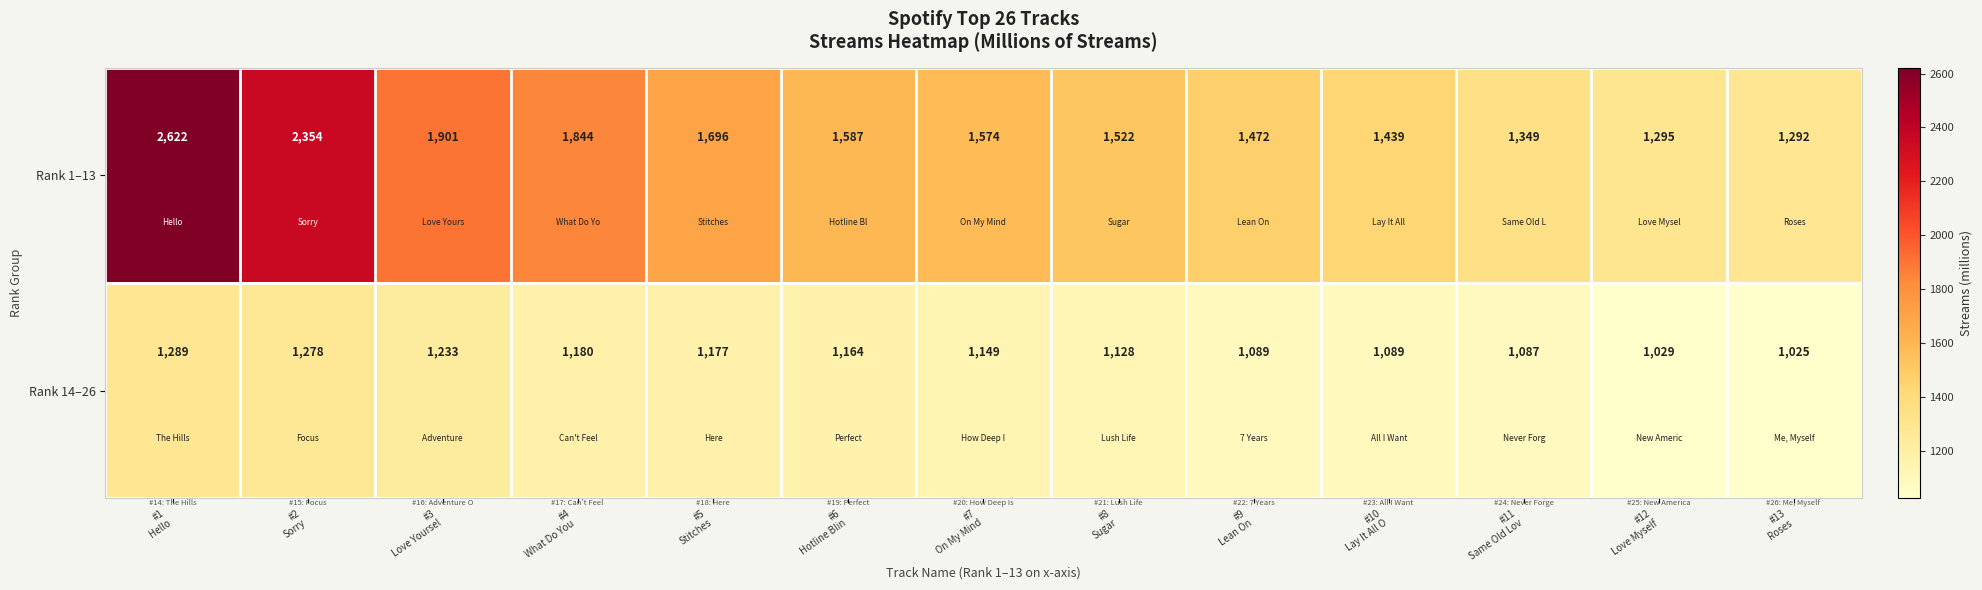

What is the difference between the maximum and minimum values in the Rank 1–13 series?

1330